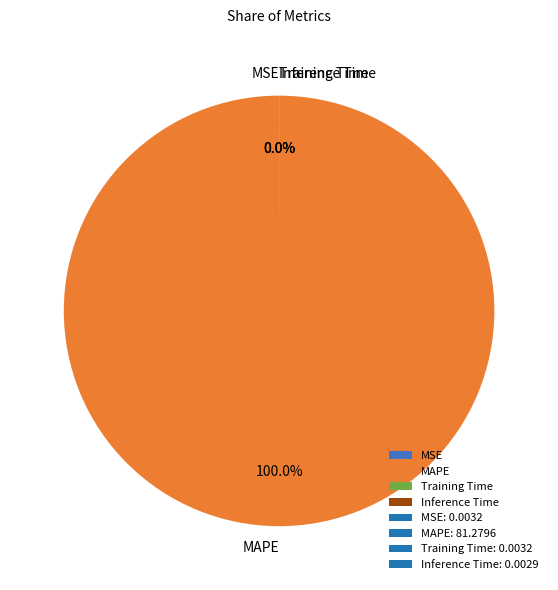

Does MAPE represent more than half of the total?

Yes